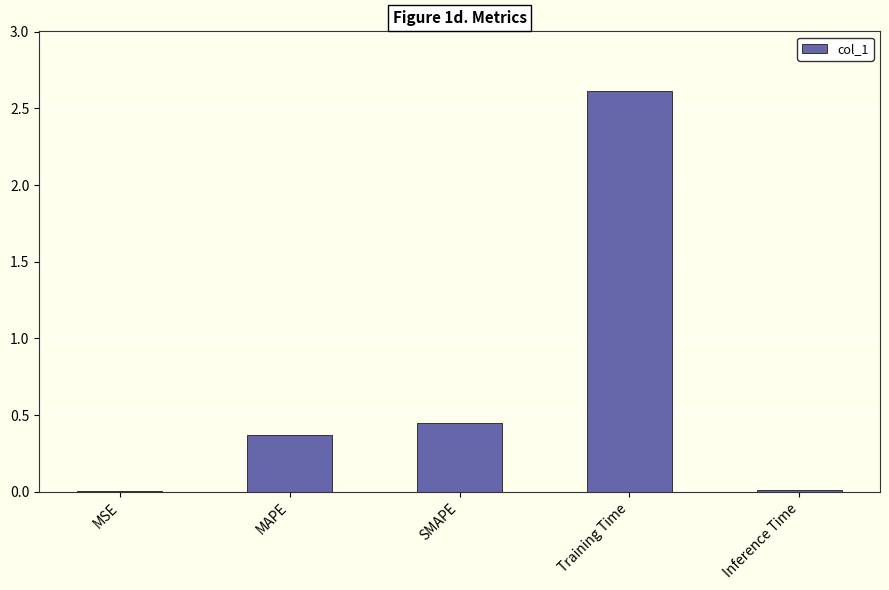

True or false: the data shows 0.0 at MSE.

True